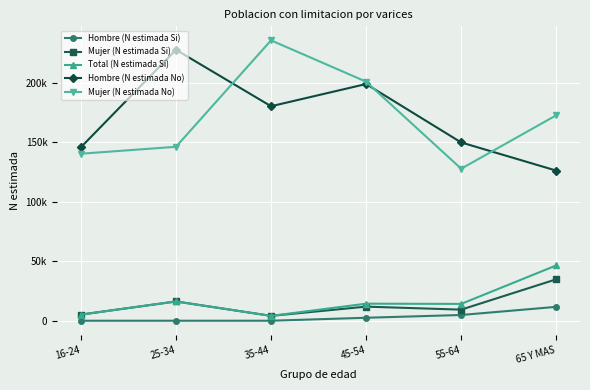

The value of Mujer (N estimada Si) at 65 Y MAS is 17695. True or false?

False